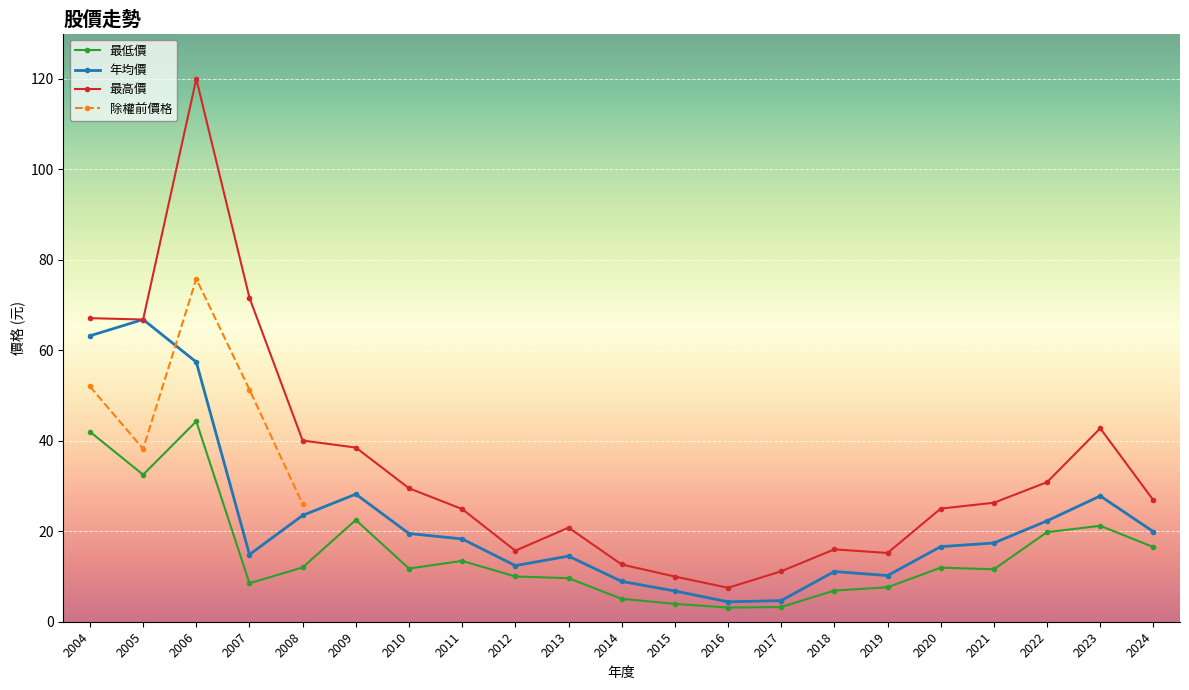

What is the greatest value displayed?

120.0